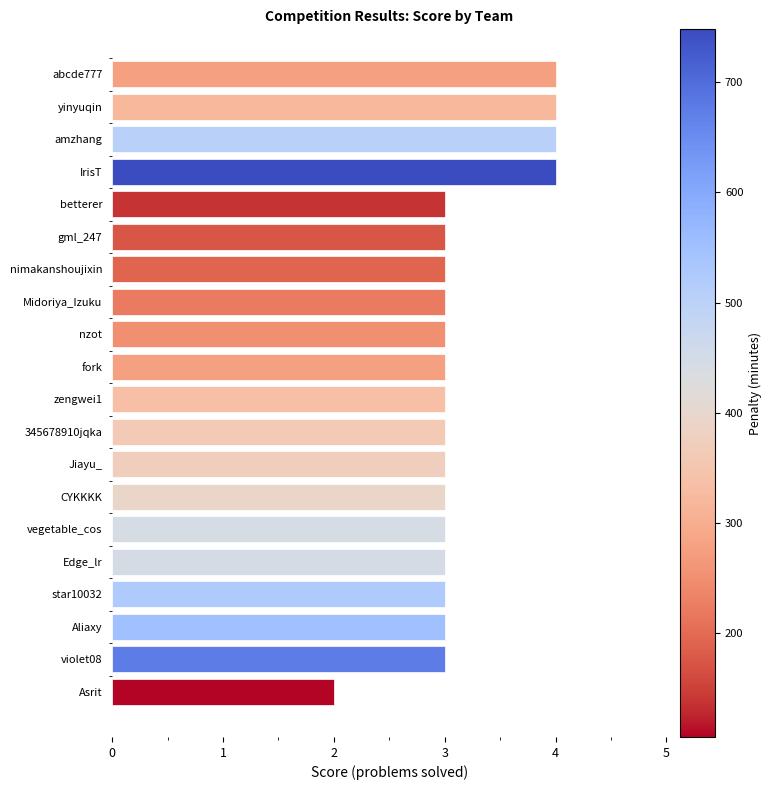

How many series are shown in this chart?

1